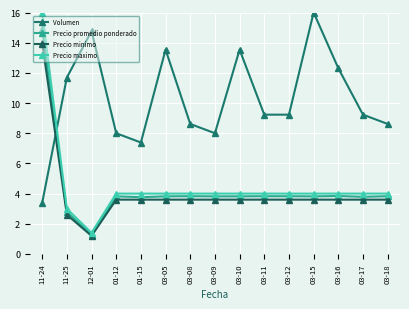

Does the chart have visible grid lines?

Yes